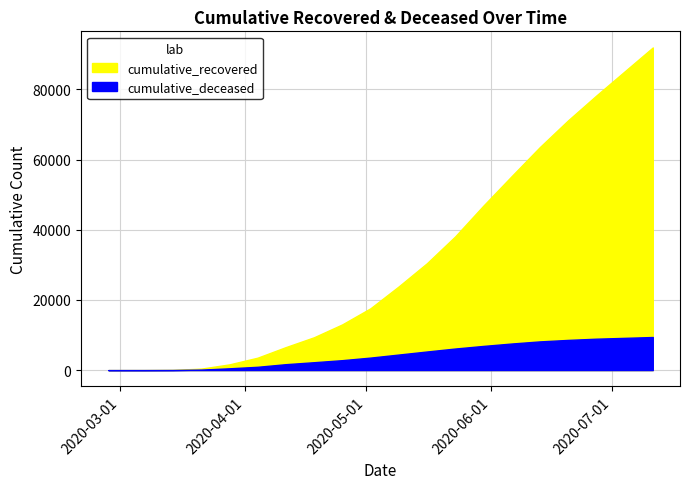

Does the chart display data point markers on the line(s)?

No